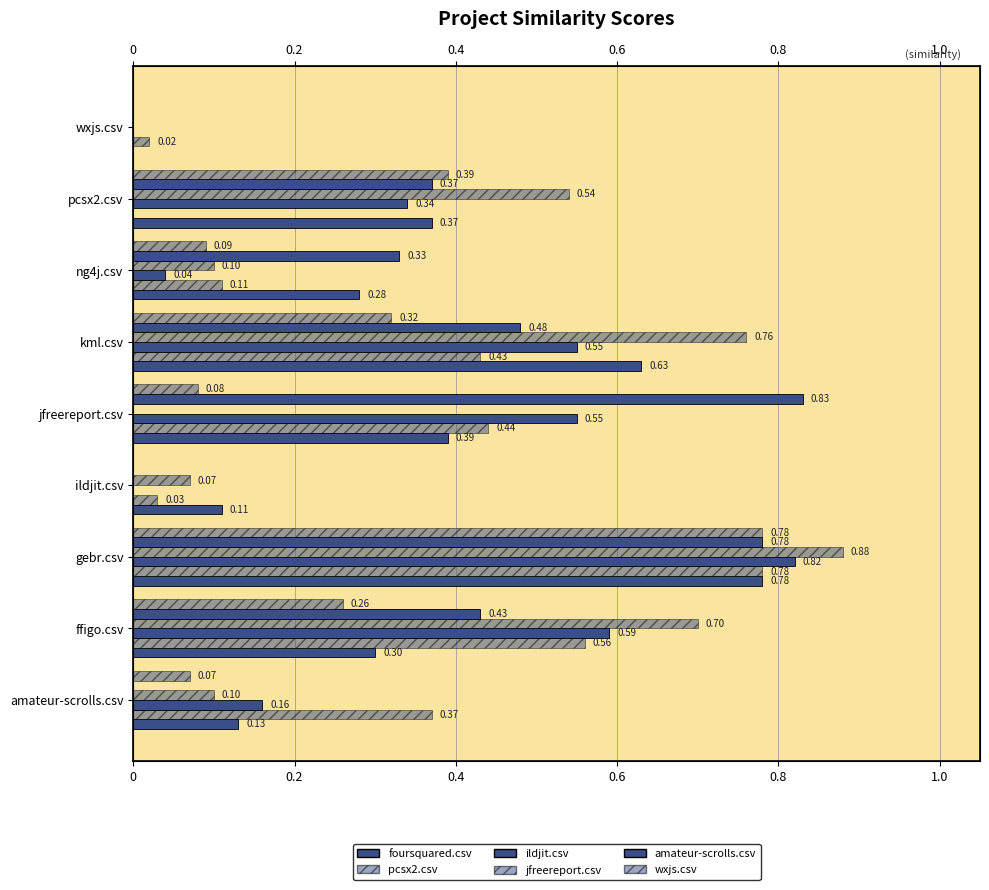

What is the difference between the maximum and second lowest values in the wxjs.csv series?

0.8